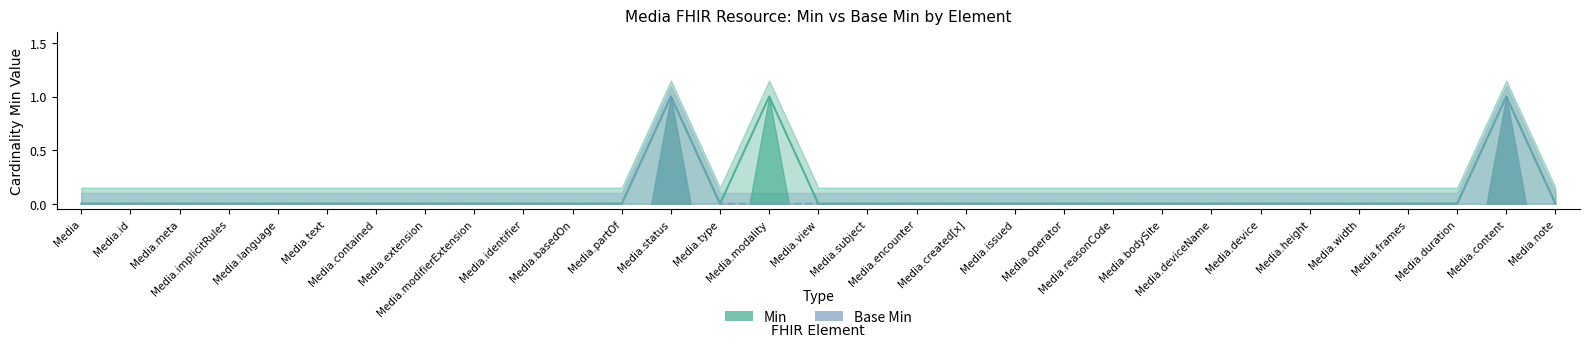

True or false: Base Min and Min cross at least once.

False